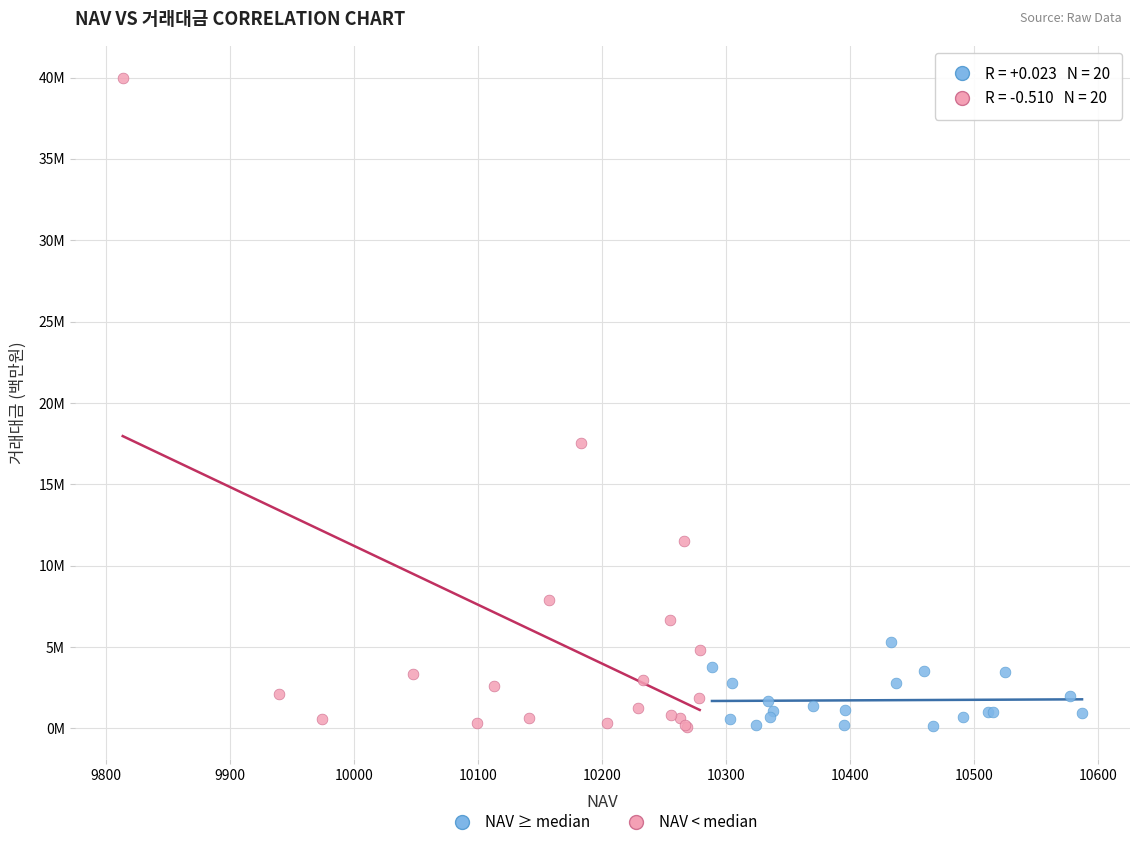

What are all the series names shown in the legend?

NAV ≥ median, NAV < median